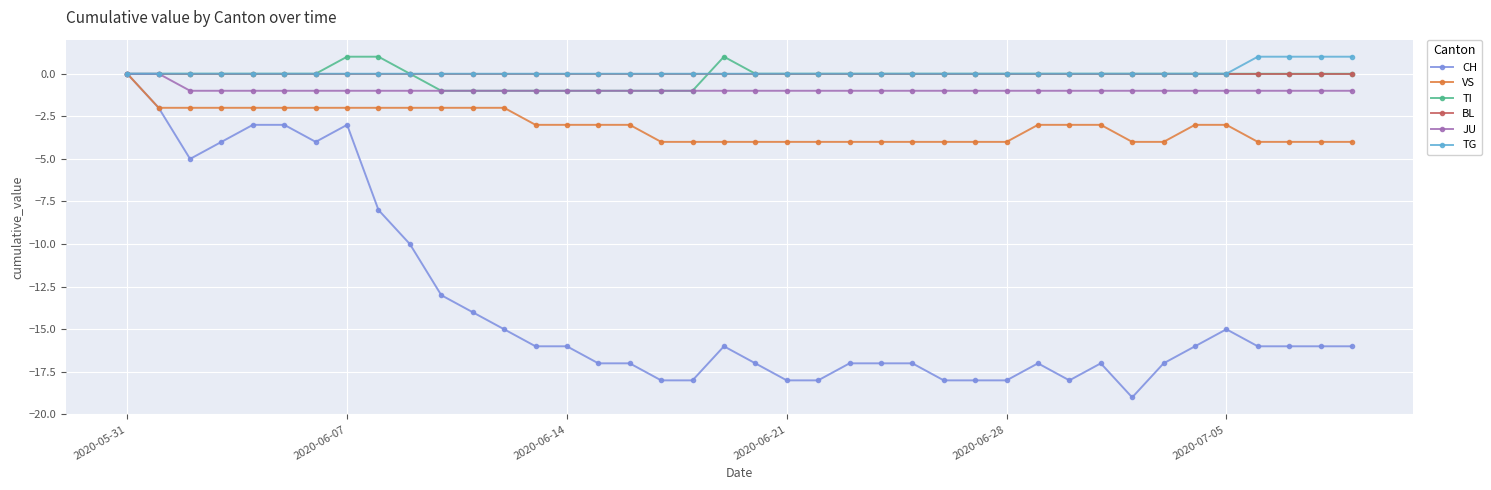

How many lines are shown in the chart?

6